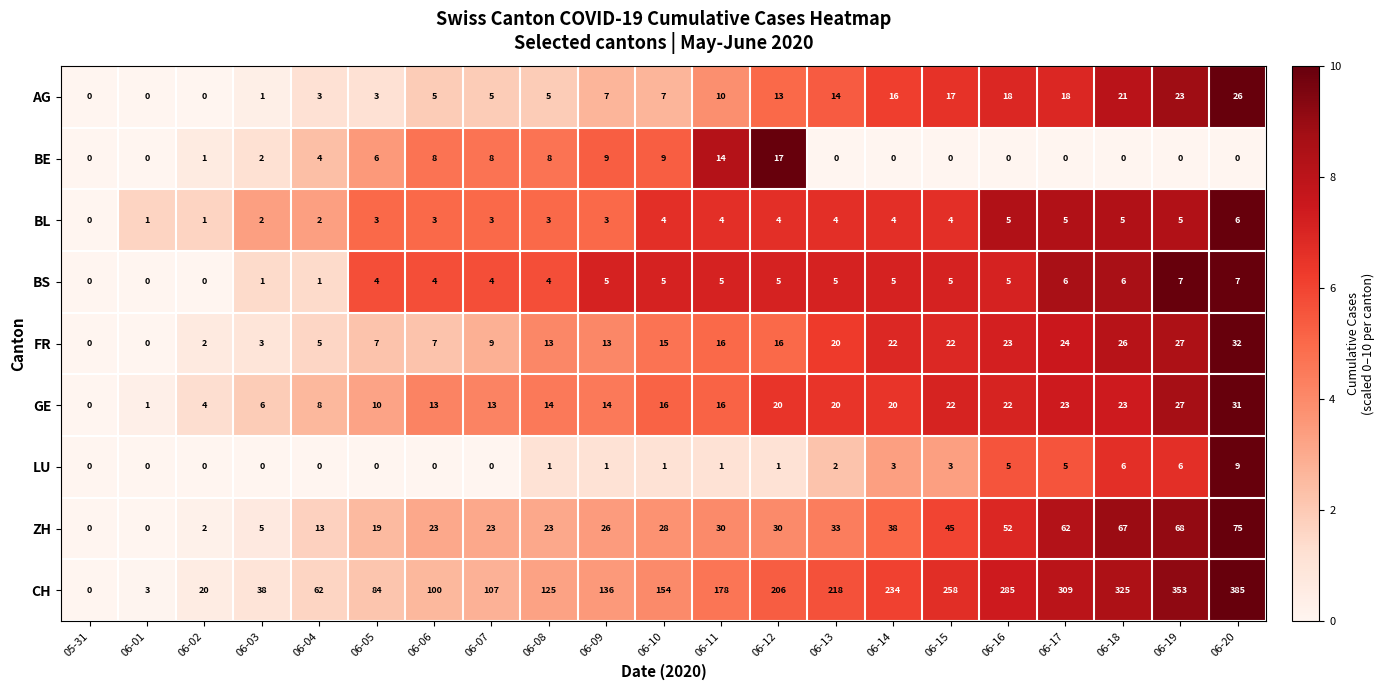

What is the greatest value displayed?

385